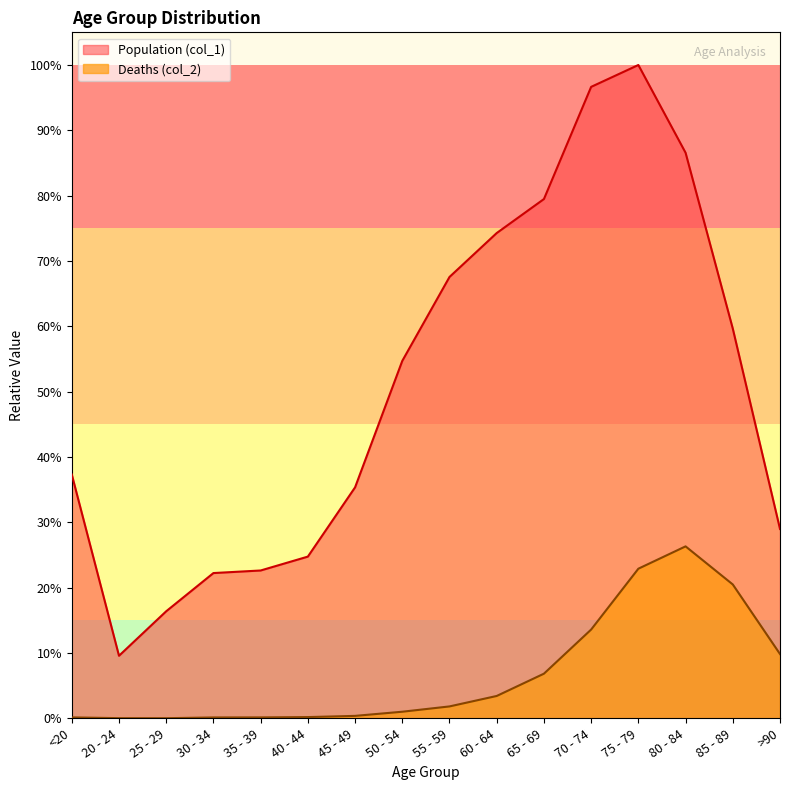

How many lines are shown in the chart?

2